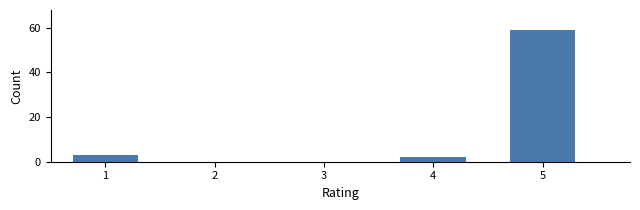

Reading left to right, transcribe all the data shown in this chart.

1=3	2=0	3=0	4=2	5=59